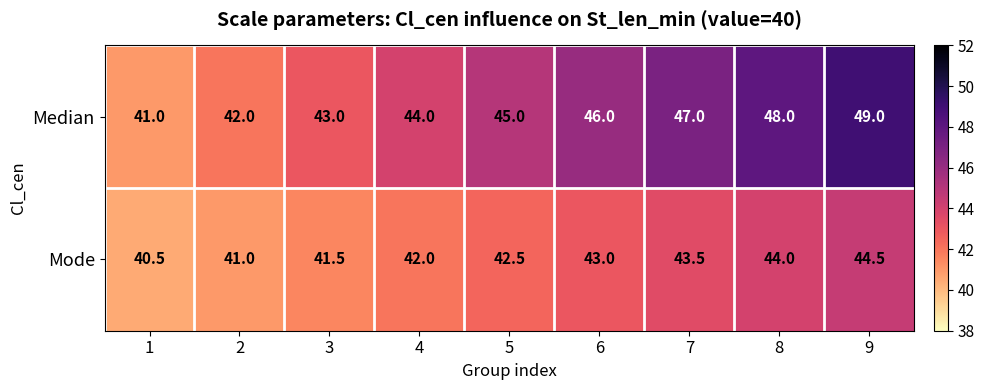

How many Median values are between 43 and 47?

5